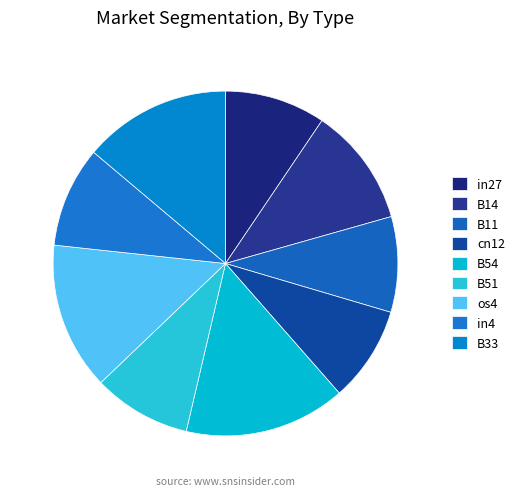

What percentage is the cn12 slice, to the nearest percent?

9%